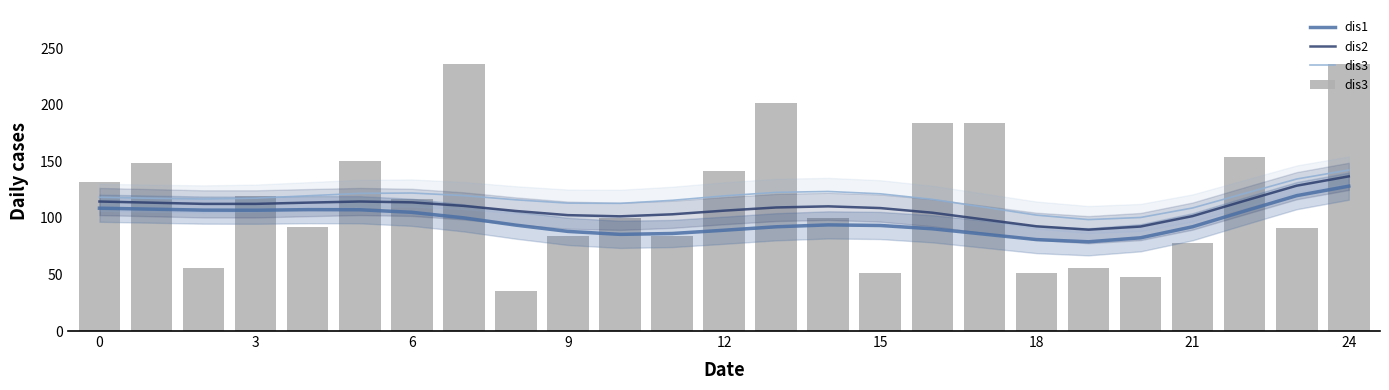

At how many categories does at least one series exceed 126?

11